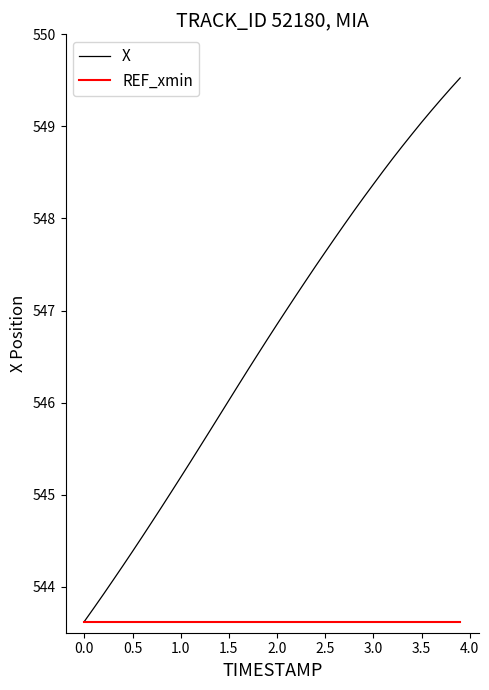

Reading left to right, what are all the values shown in this chart?

X: 543.6	543.8	543.9	544.1	544.2	544.4	544.5	544.7	544.9	545.0	545.2	545.4	545.5	545.7	545.9	546.0	546.2	546.4	546.5	546.7	546.9	547.0	547.2	547.3	547.5	547.6	547.8	547.9	548.1	548.2	548.4	548.5	548.7	548.8	548.9	549.0	549.2	549.3	549.4	549.5
REF_xmin: 543.6	543.6	543.6	543.6	543.6	543.6	543.6	543.6	543.6	543.6	543.6	543.6	543.6	543.6	543.6	543.6	543.6	543.6	543.6	543.6	543.6	543.6	543.6	543.6	543.6	543.6	543.6	543.6	543.6	543.6	543.6	543.6	543.6	543.6	543.6	543.6	543.6	543.6	543.6	543.6